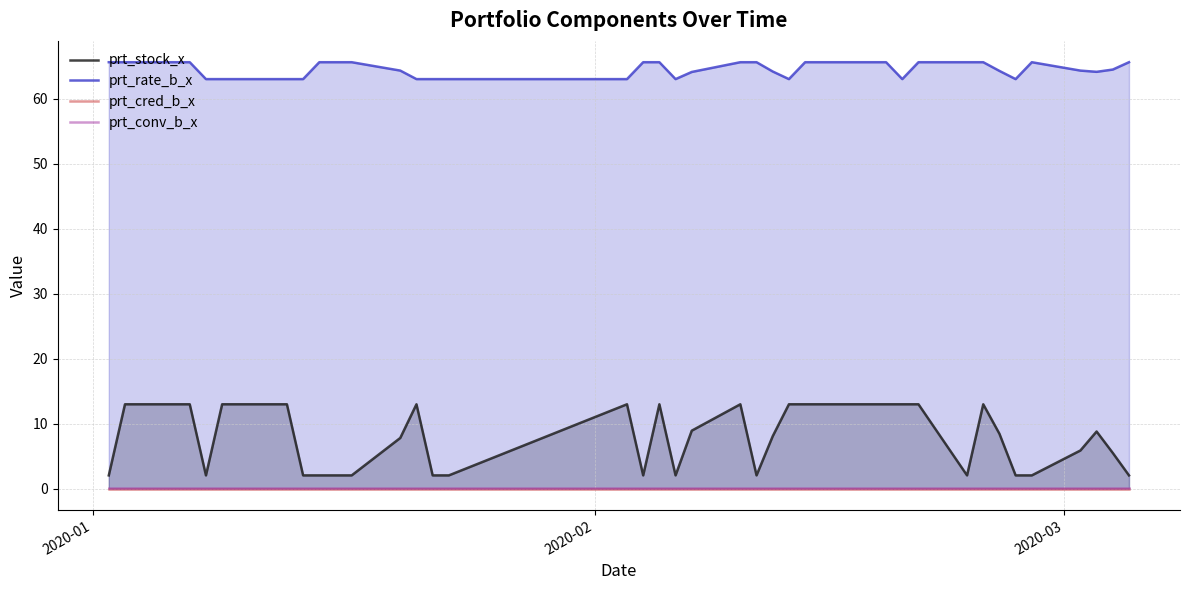

True or false: prt_rate_b_x and prt_cred_b_x intersect in this chart.

False